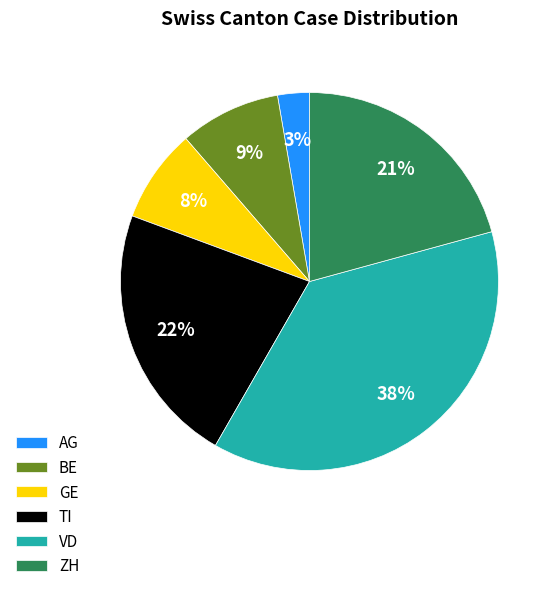

Which has a higher value, GE or ZH?

ZH